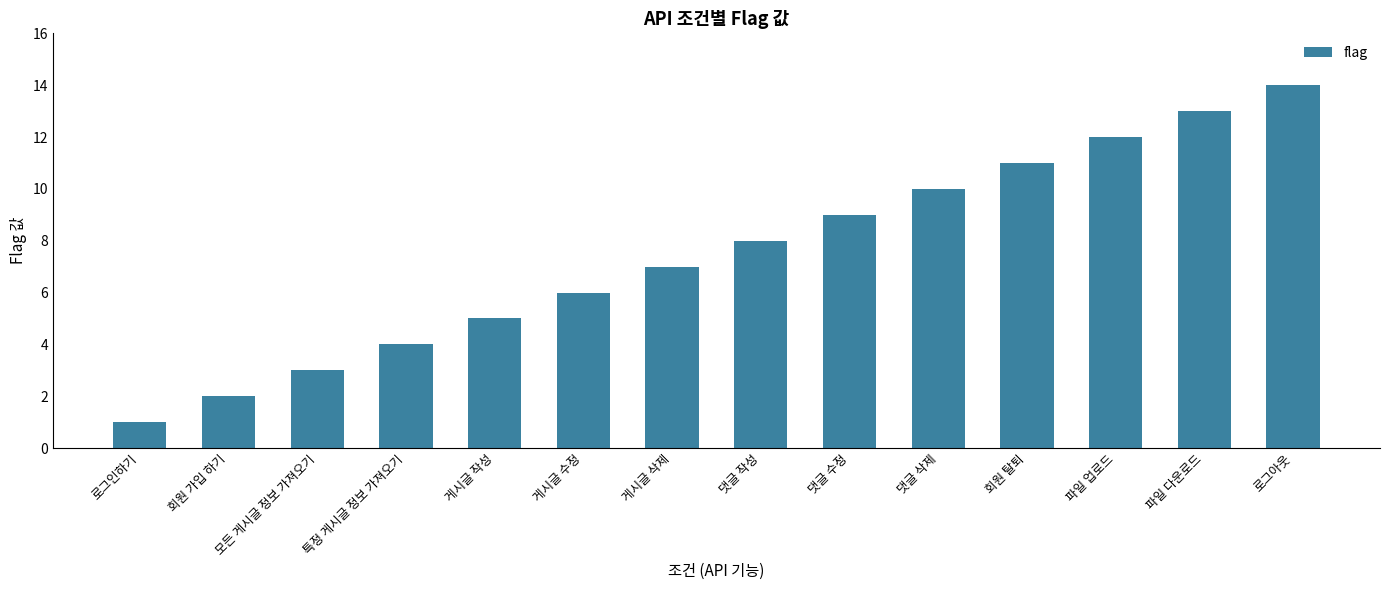

Which category has the lowest value across all series?

로그인하기